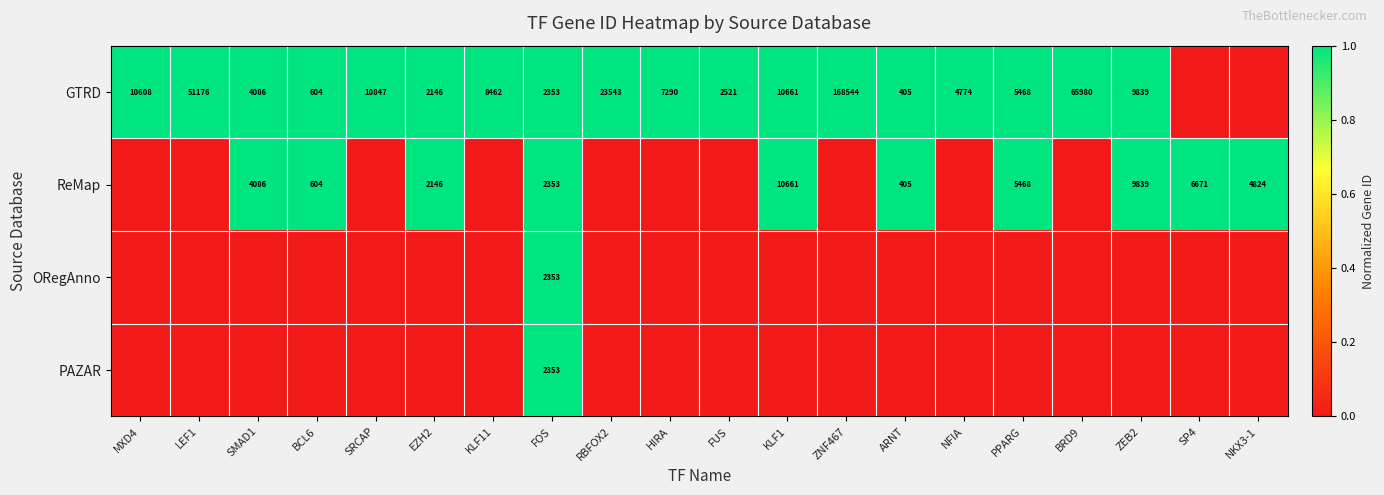

What is the difference between the GTRD values at EZH2 and ZEB2?

7693